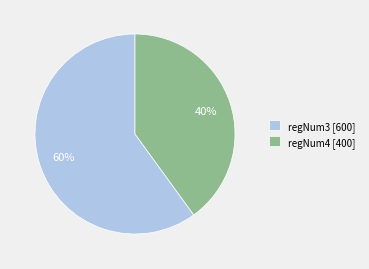

Is the sum of regNum4 [400] and regNum3 [600] greater than half?

Yes